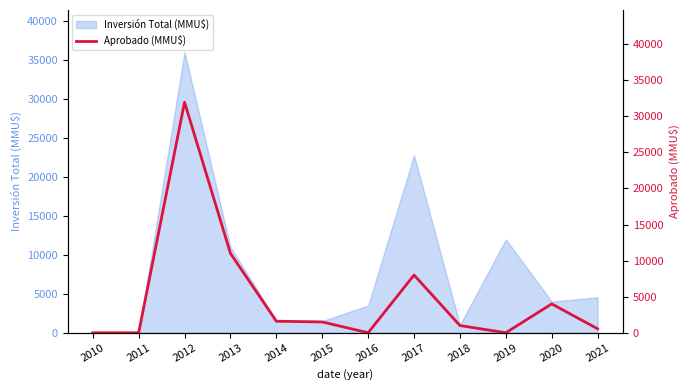

At which label does Inversión Total (MMU$) reach its peak?

2012